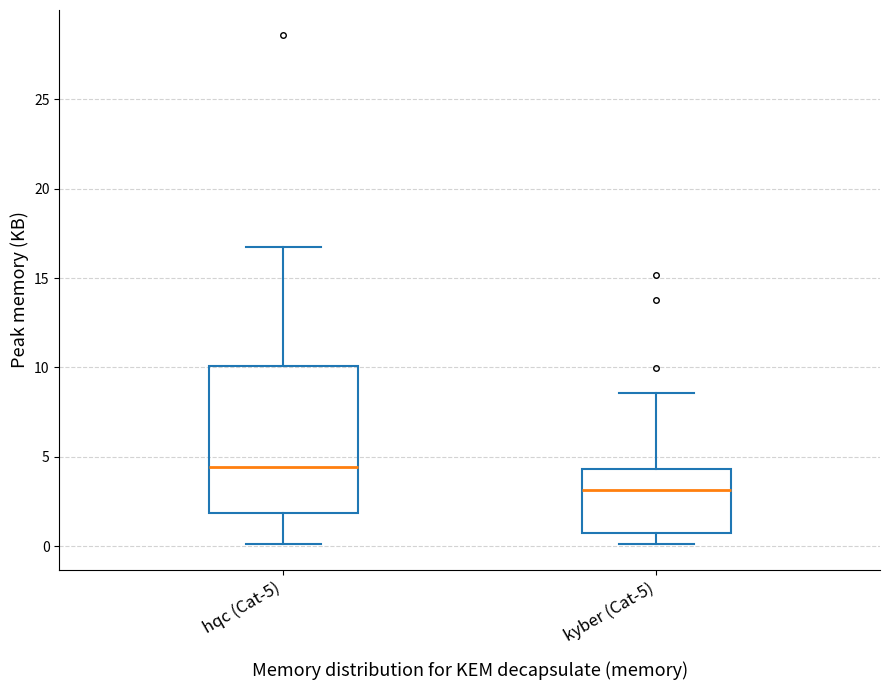

Comparing the boxes themselves (not the whiskers), which one is the tallest?

hqc (Cat-5)